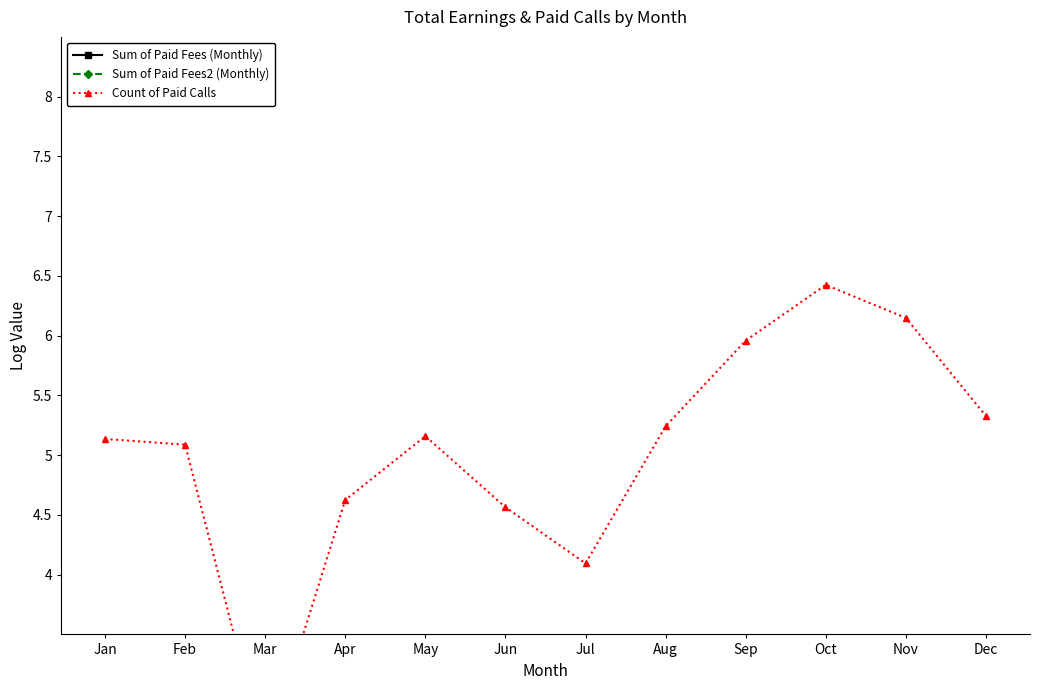

What is the value of the Count of Paid Calls point at the 1st from the left?

5.1